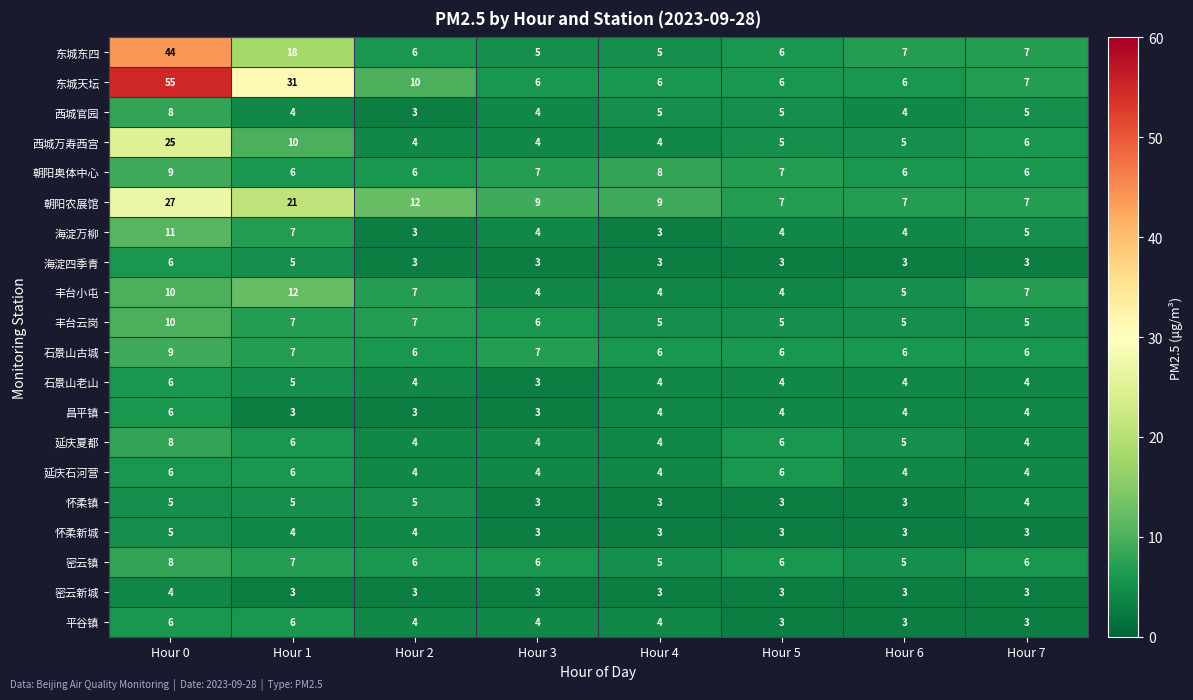

The 怀柔新城 series shows 5 at Hour 2. True or false?

False